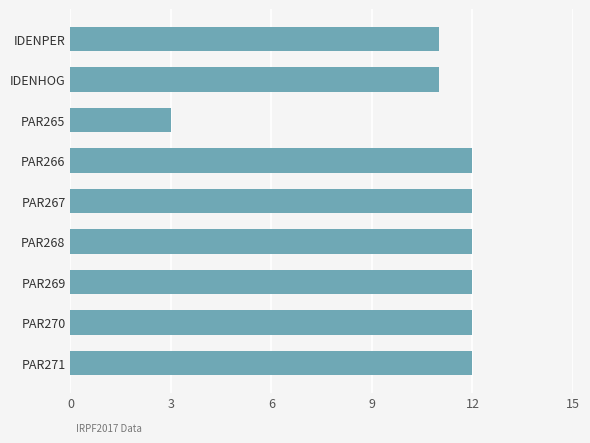

Reading bottom to top, list all the values displayed in this chart.

12	12	12	12	12	12	3	11	11